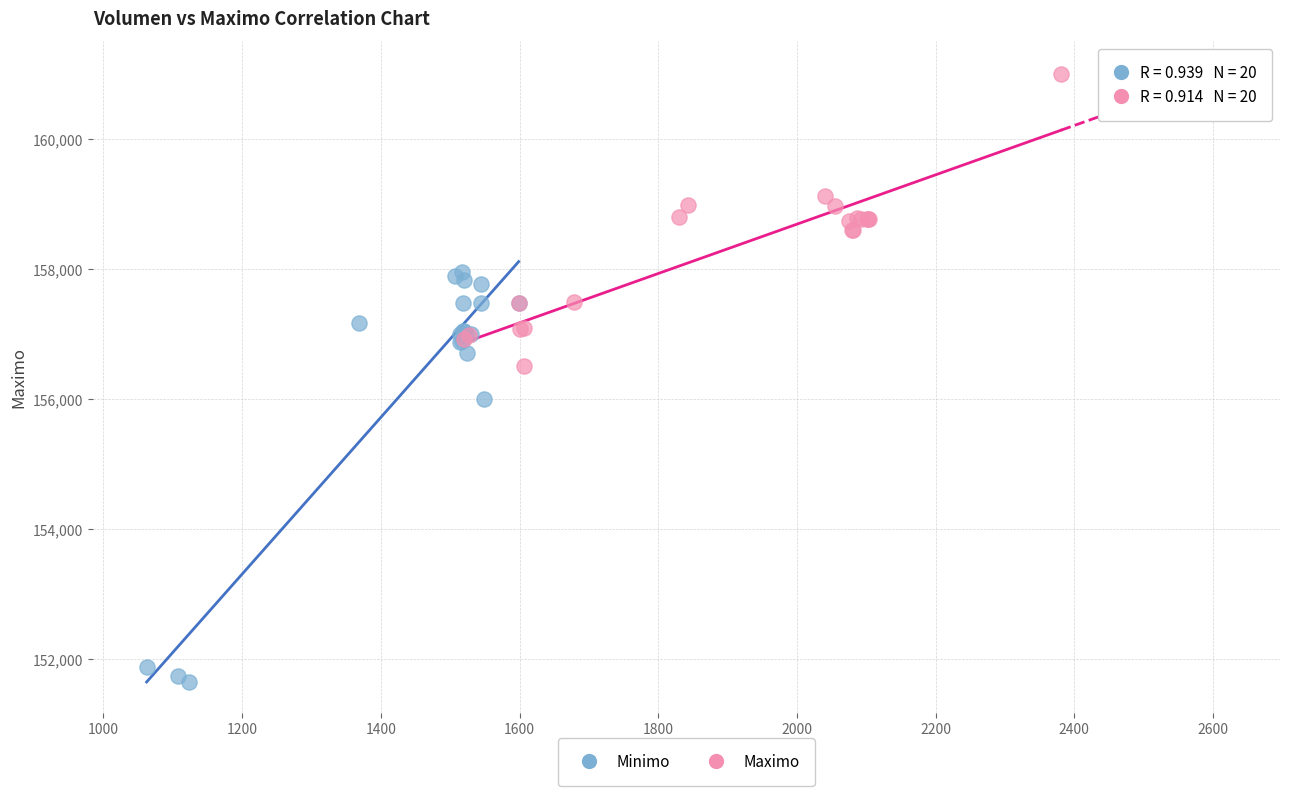

Which series reaches the maximum Y coordinate?

Maximo